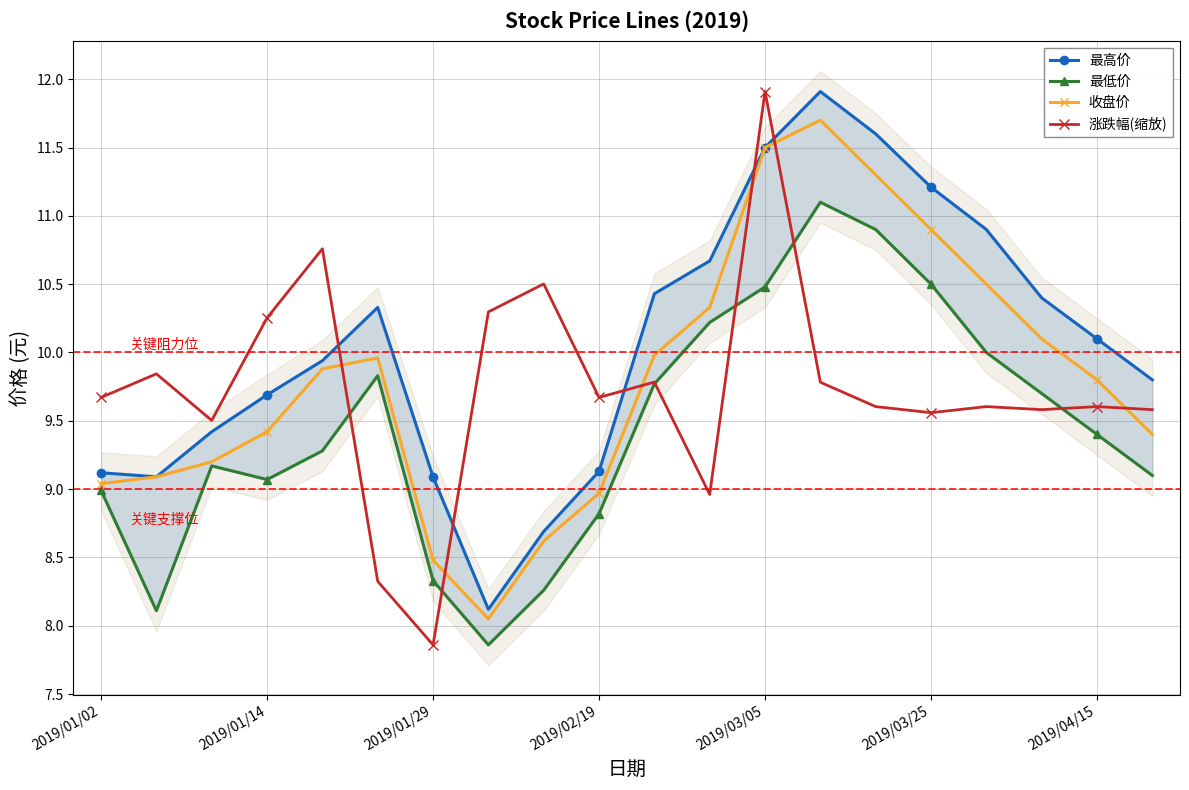

How many interior local peaks does the 收盘价 series have?

2